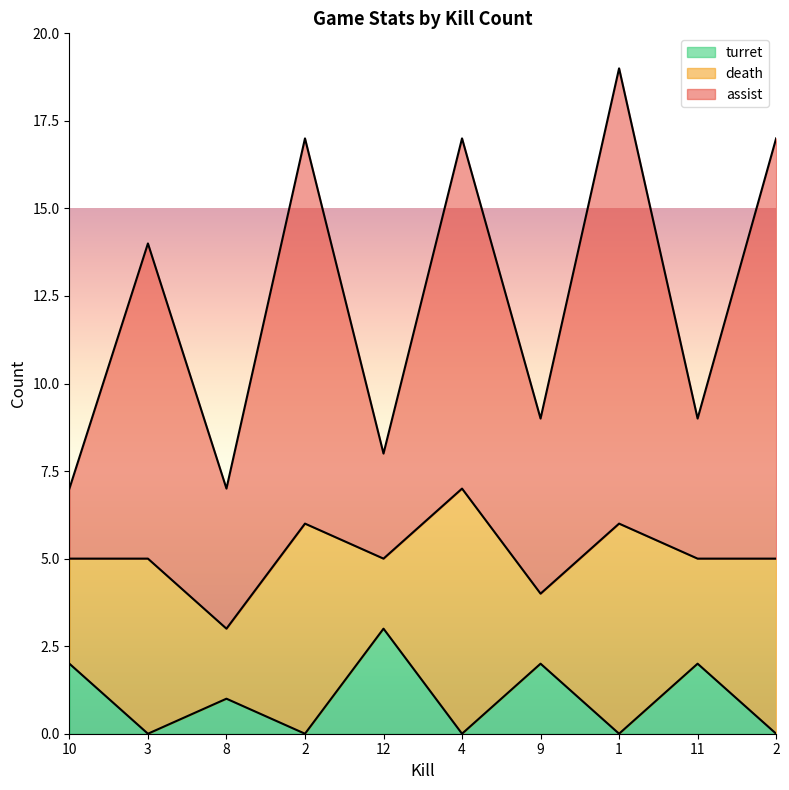

At which category does assist reach its first local valley?

8